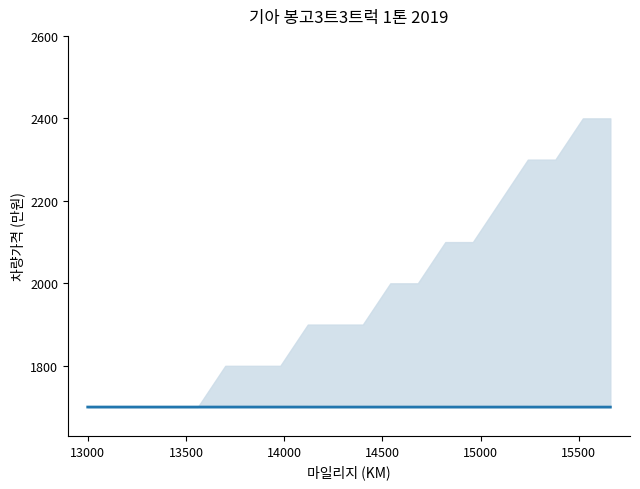

Count the number of data series in this chart.

1